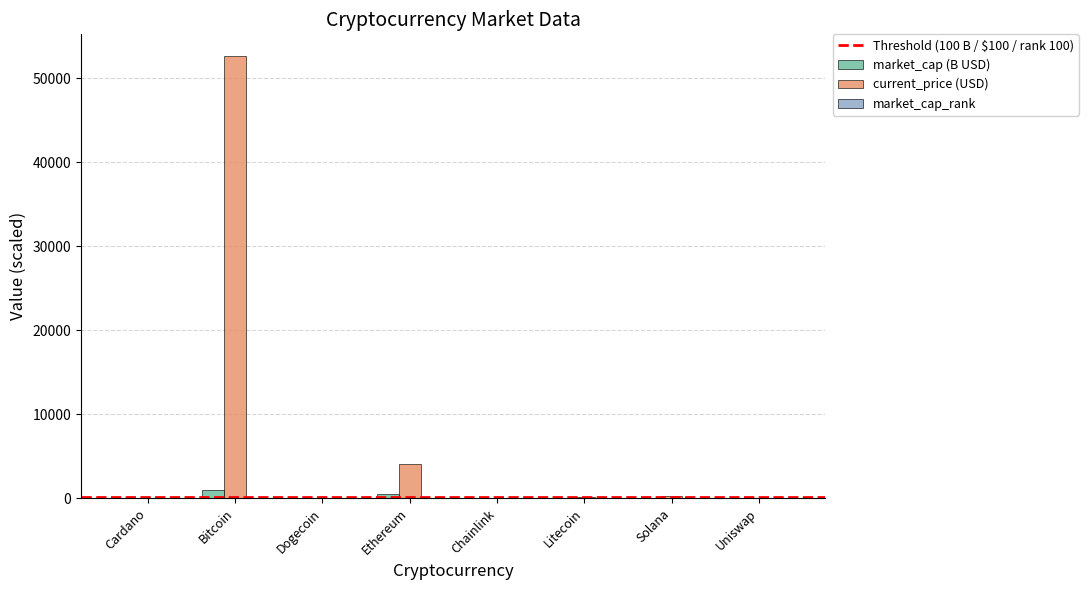

The value of current_price (USD) at Bitcoin is 52591.0. True or false?

True